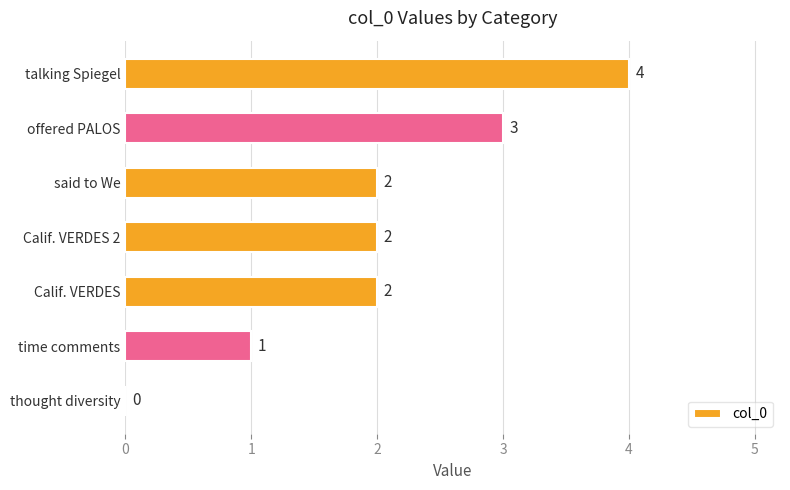

How many values are between 1 and 3?

5